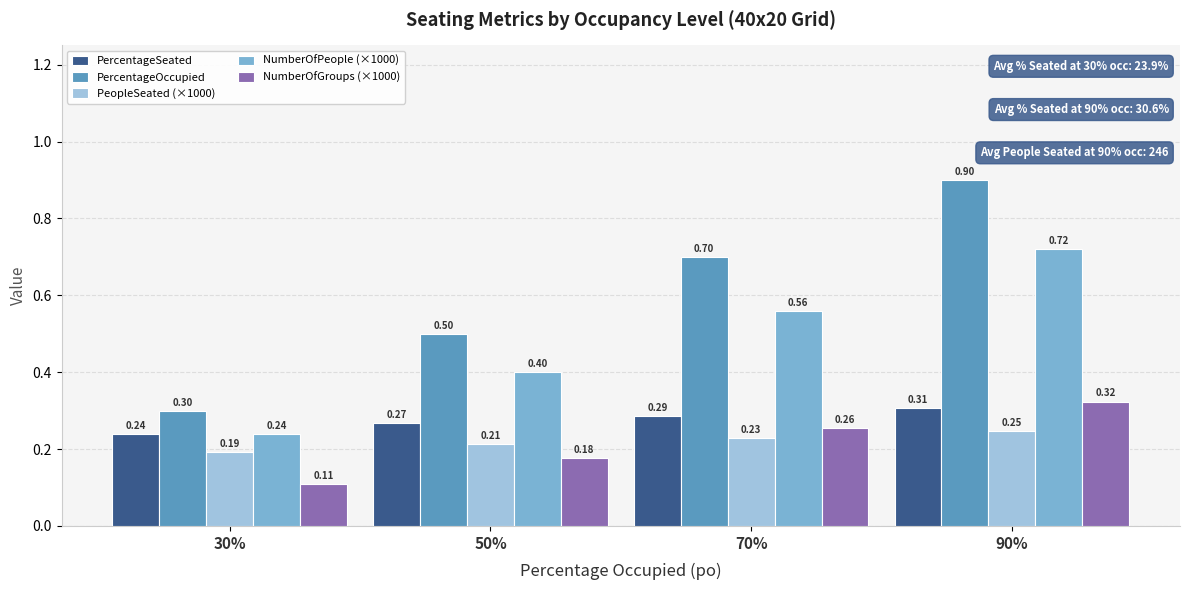

What position from the right is 50%?

3